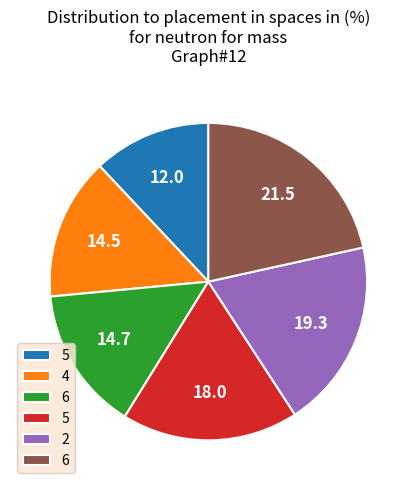

Is there a majority slice in this chart?

No